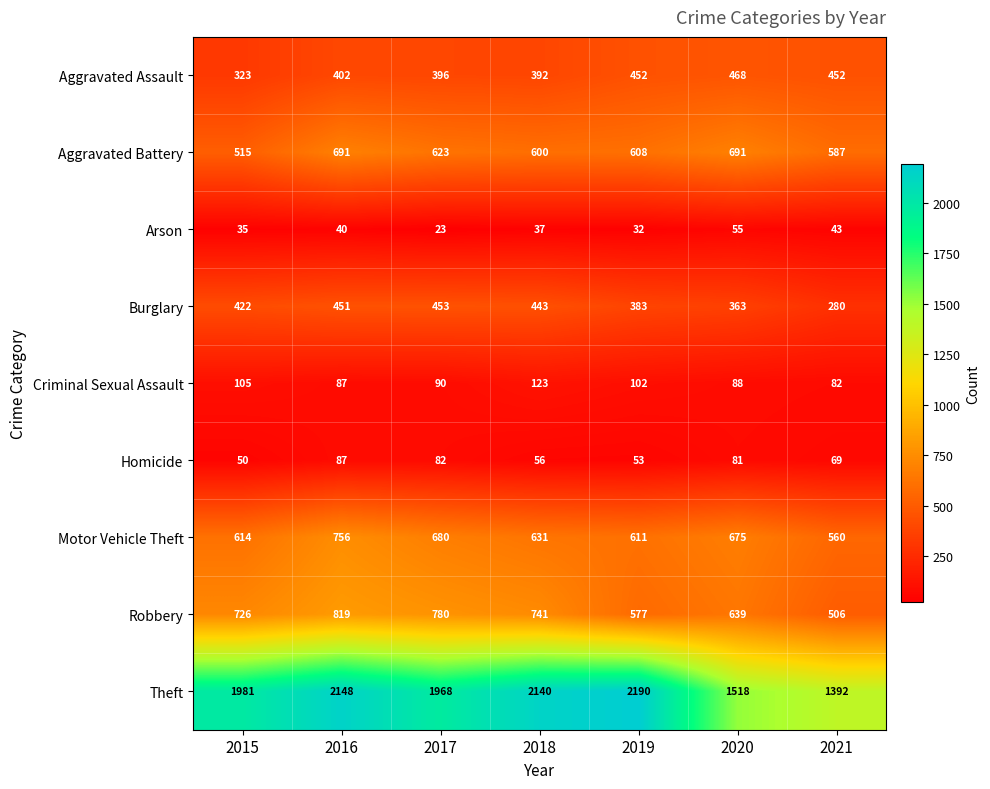

At how many categories does at least one series exceed 1855?

5